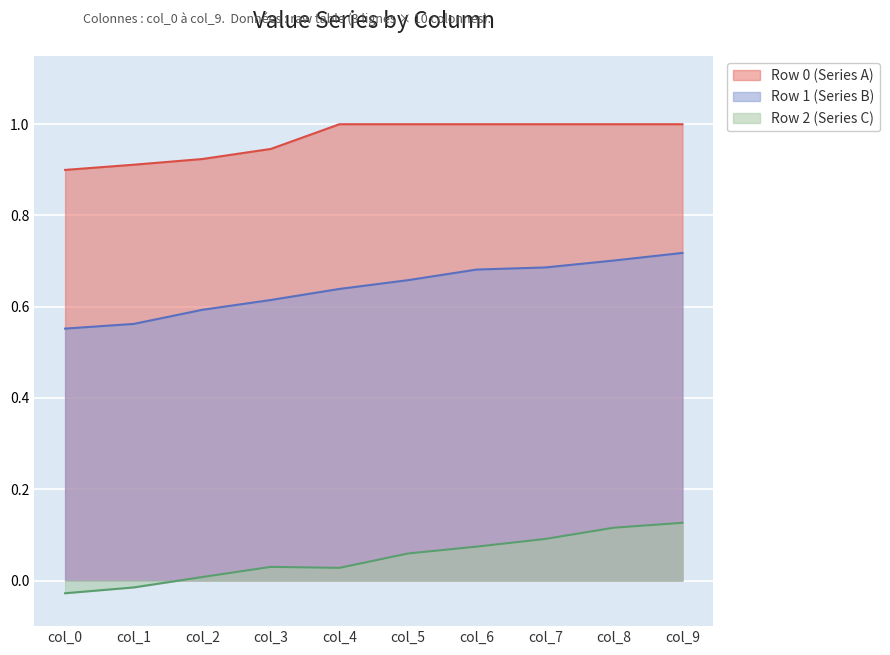

Is the value of Row 1 (Series B) at col_2 greater than the value of Row 0 (Series A) at col_7?

No